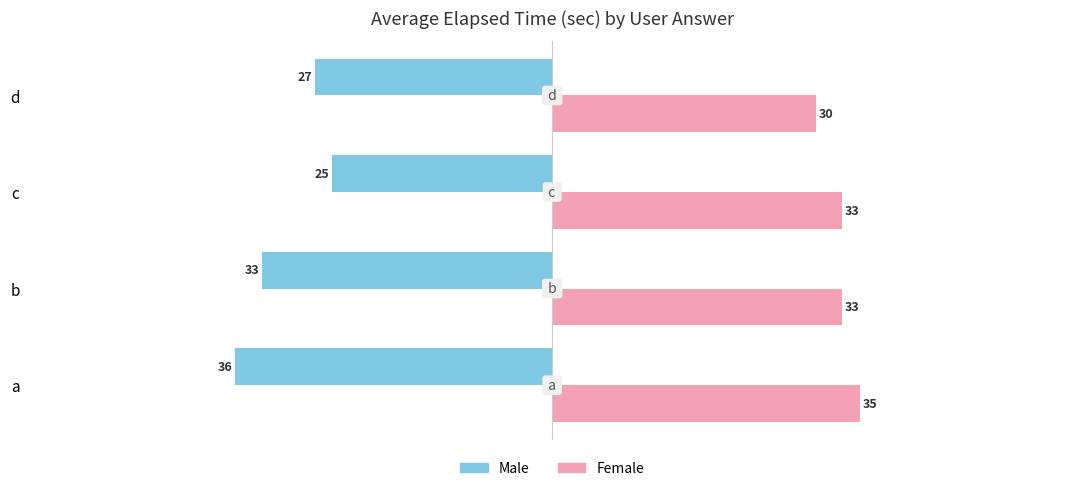

What is the sum of the Female values at d and b?

63